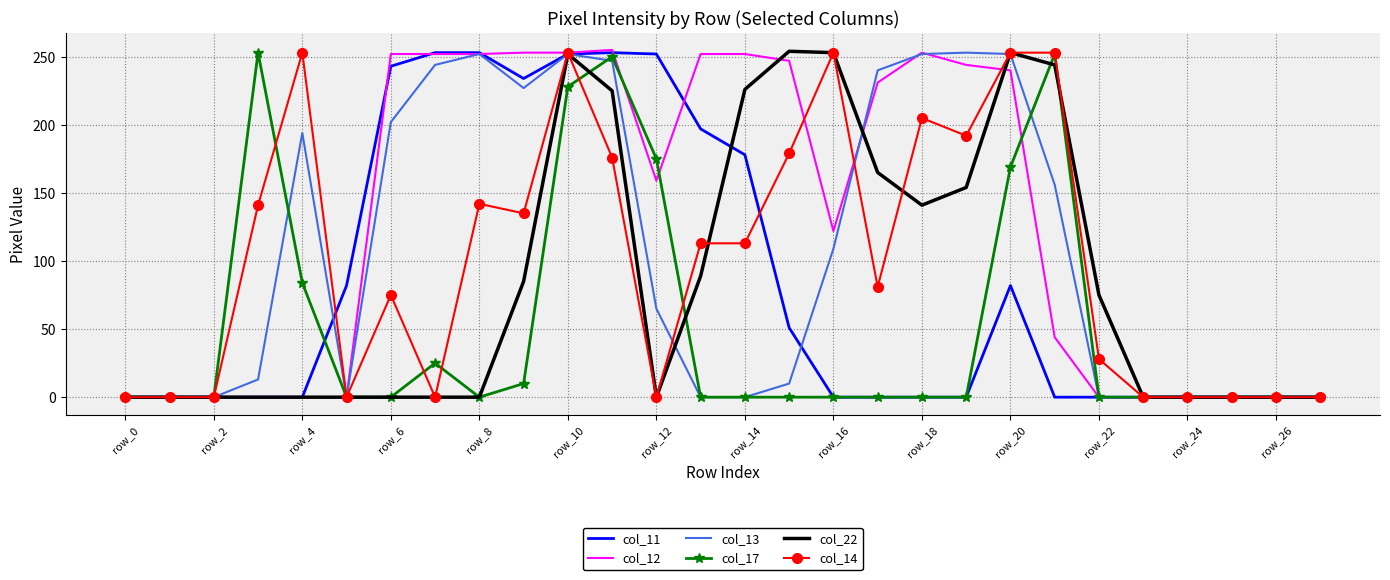

Which series has the largest total across all categories?

col_12